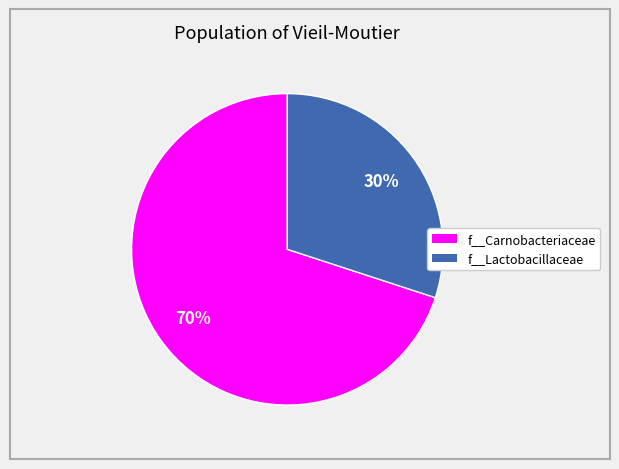

To the nearest percent, what is the difference between the largest and smallest slice percentages?

40%